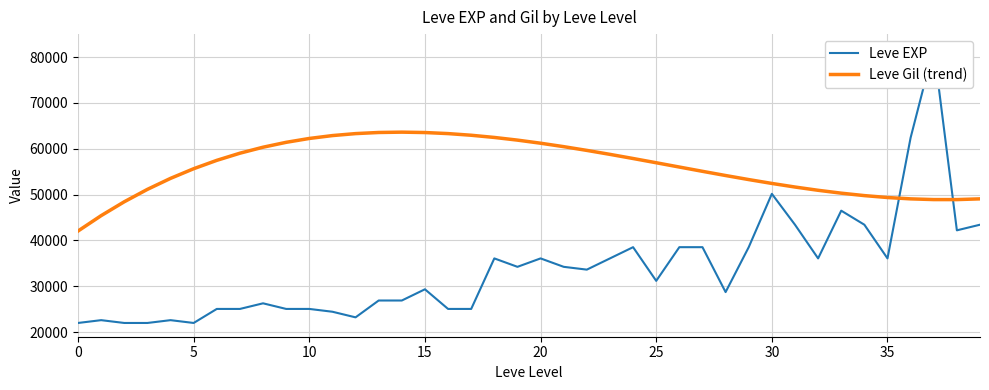

True or false: Leve EXP and Leve Gil (trend) cross at least once.

True